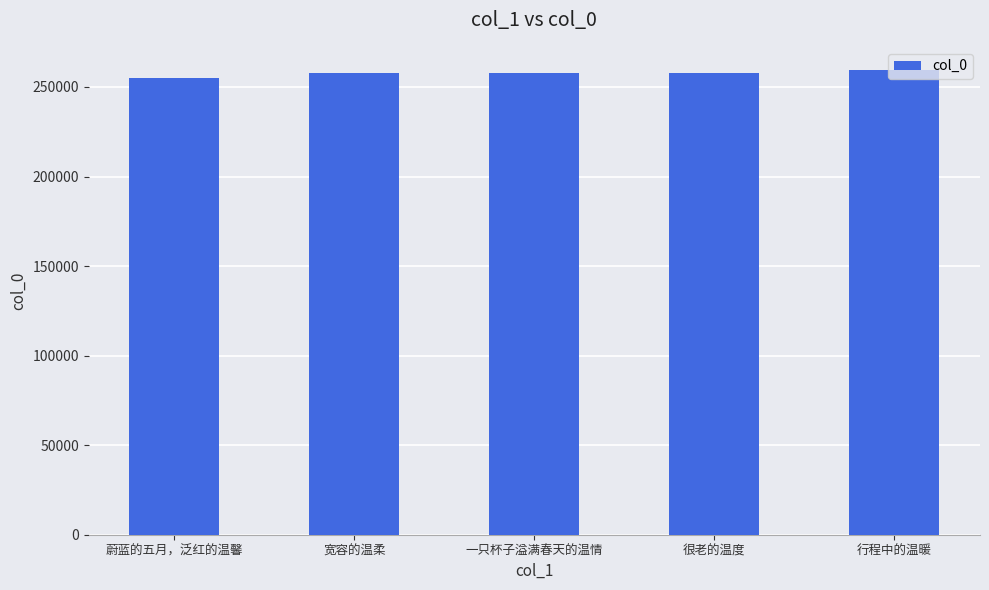

What is the difference between the maximum and minimum values?

4156